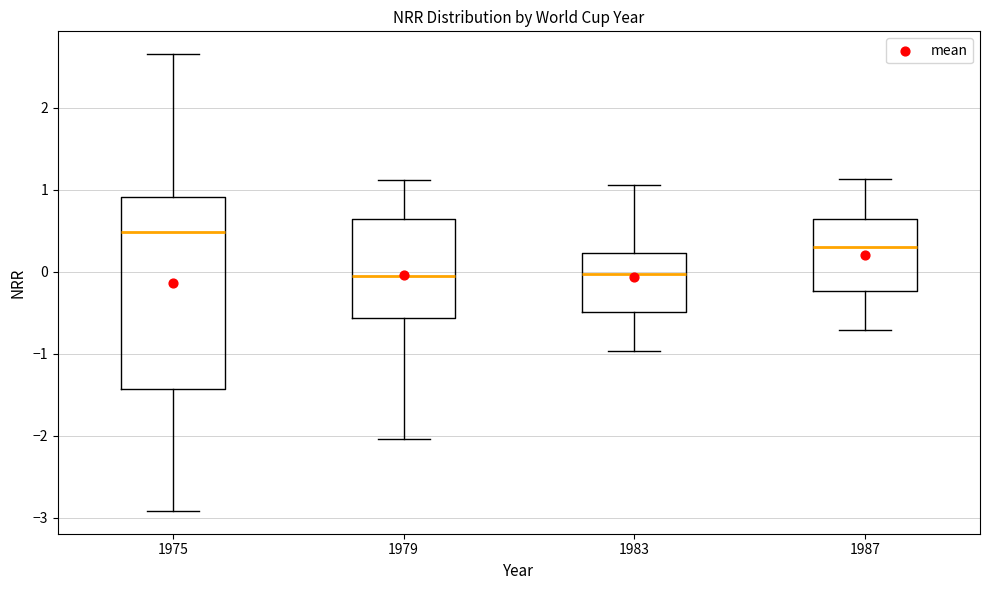

Comparing the boxes themselves (not the whiskers), which one is the tallest?

1975